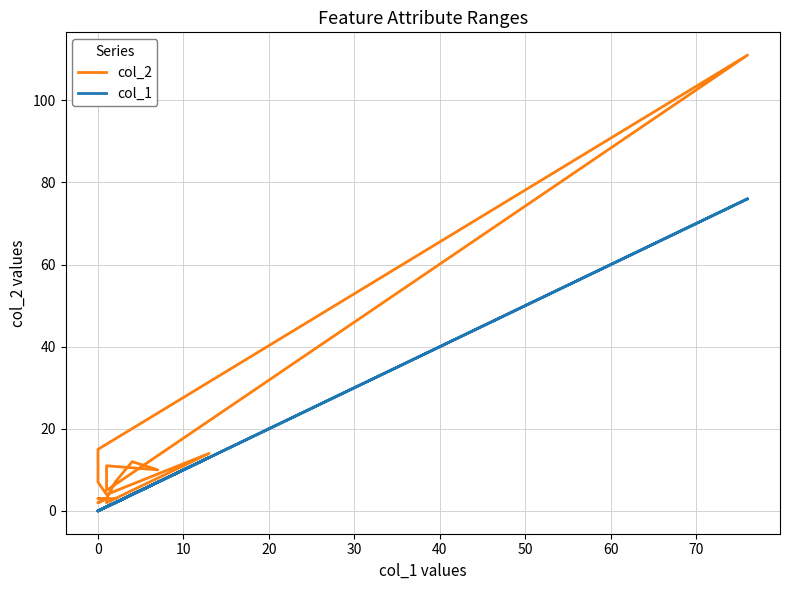

What is the difference between the maximum and minimum values in the col_2 series?

109